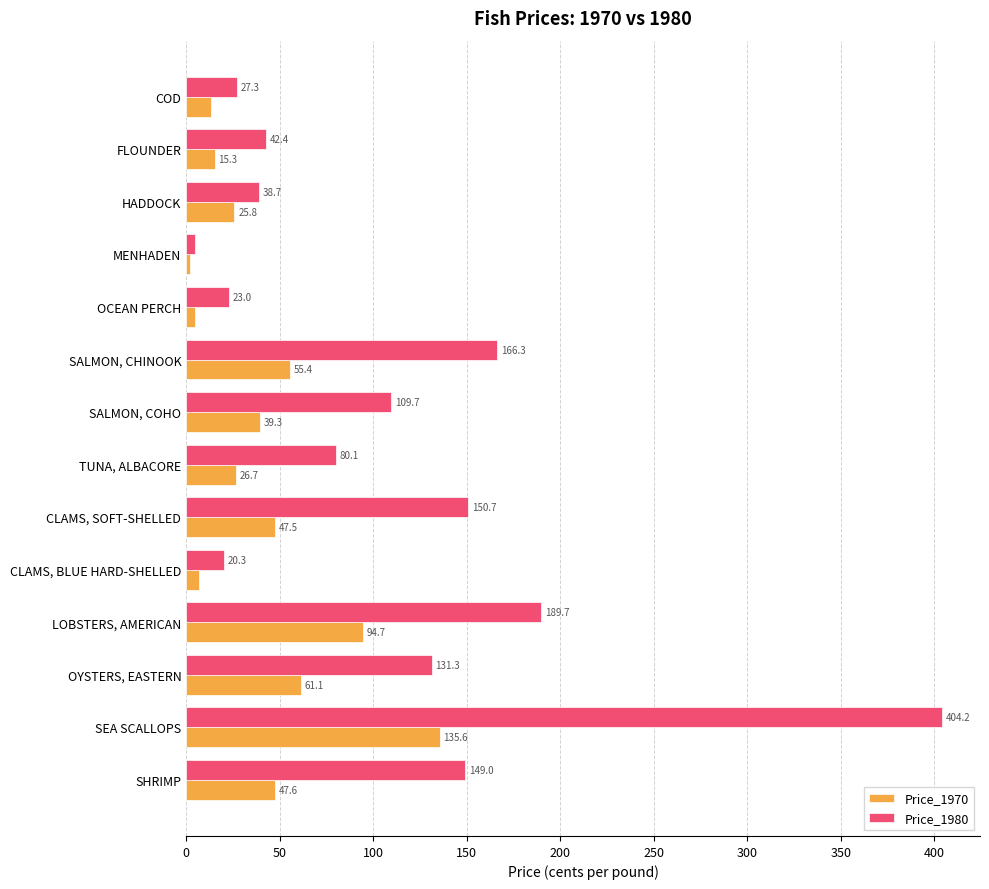

At which label does Price_1980 reach its minimum?

MENHADEN